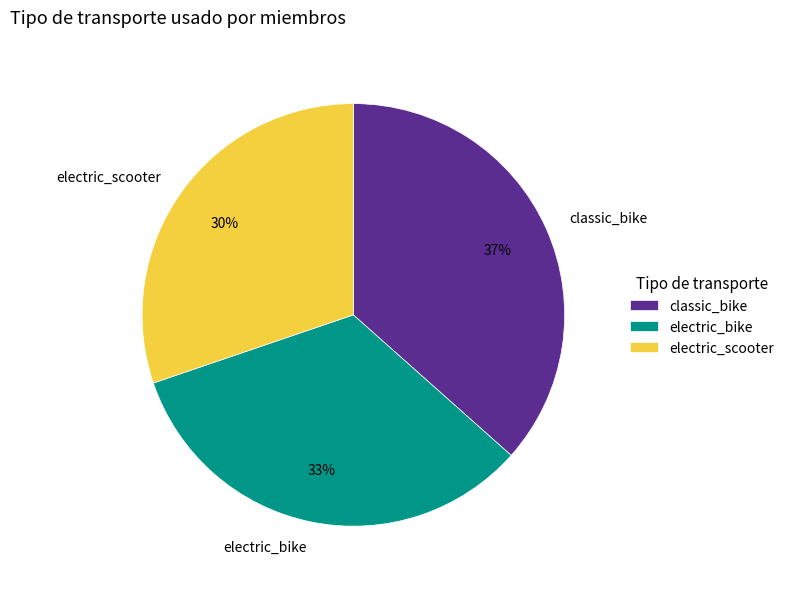

Count the number of slices in the pie.

3